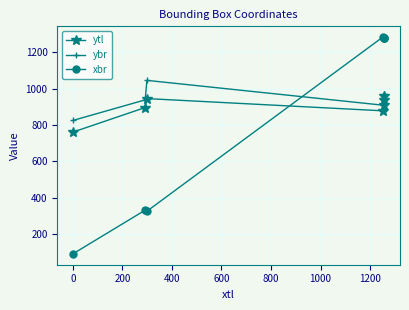

Rank the series by their maximum value, from highest to lowest.

xbr, ybr, ytl